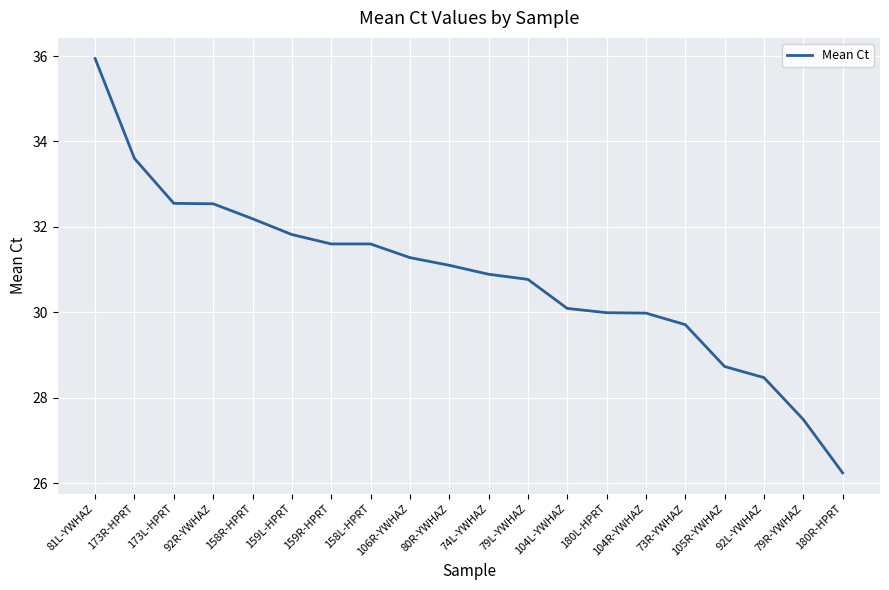

The chart shows a value of 31.3 at 106R-YWHAZ. True or false?

True